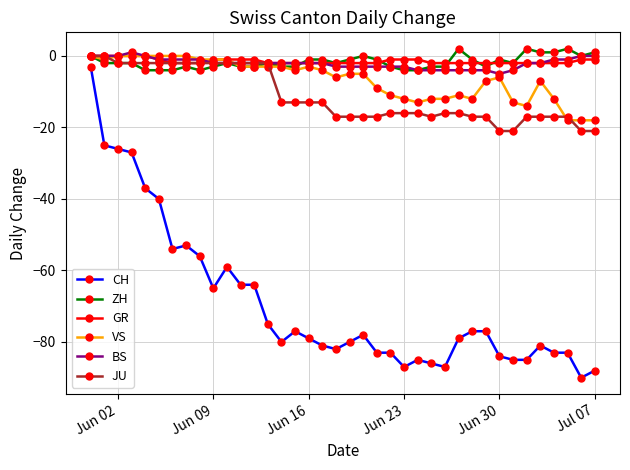

What is the value of the JU point at the 22nd from the left?

-17